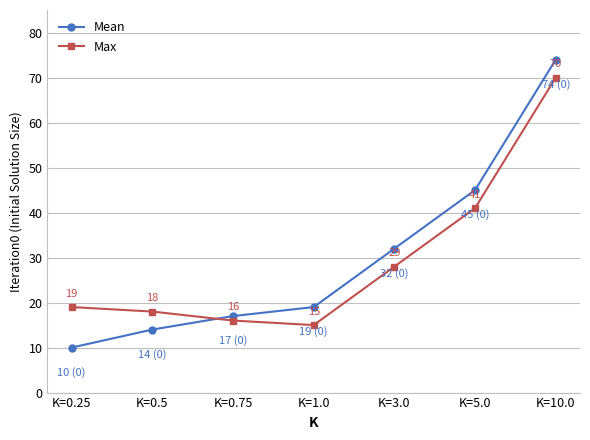

What is the total value across all series at K=1.0?

34